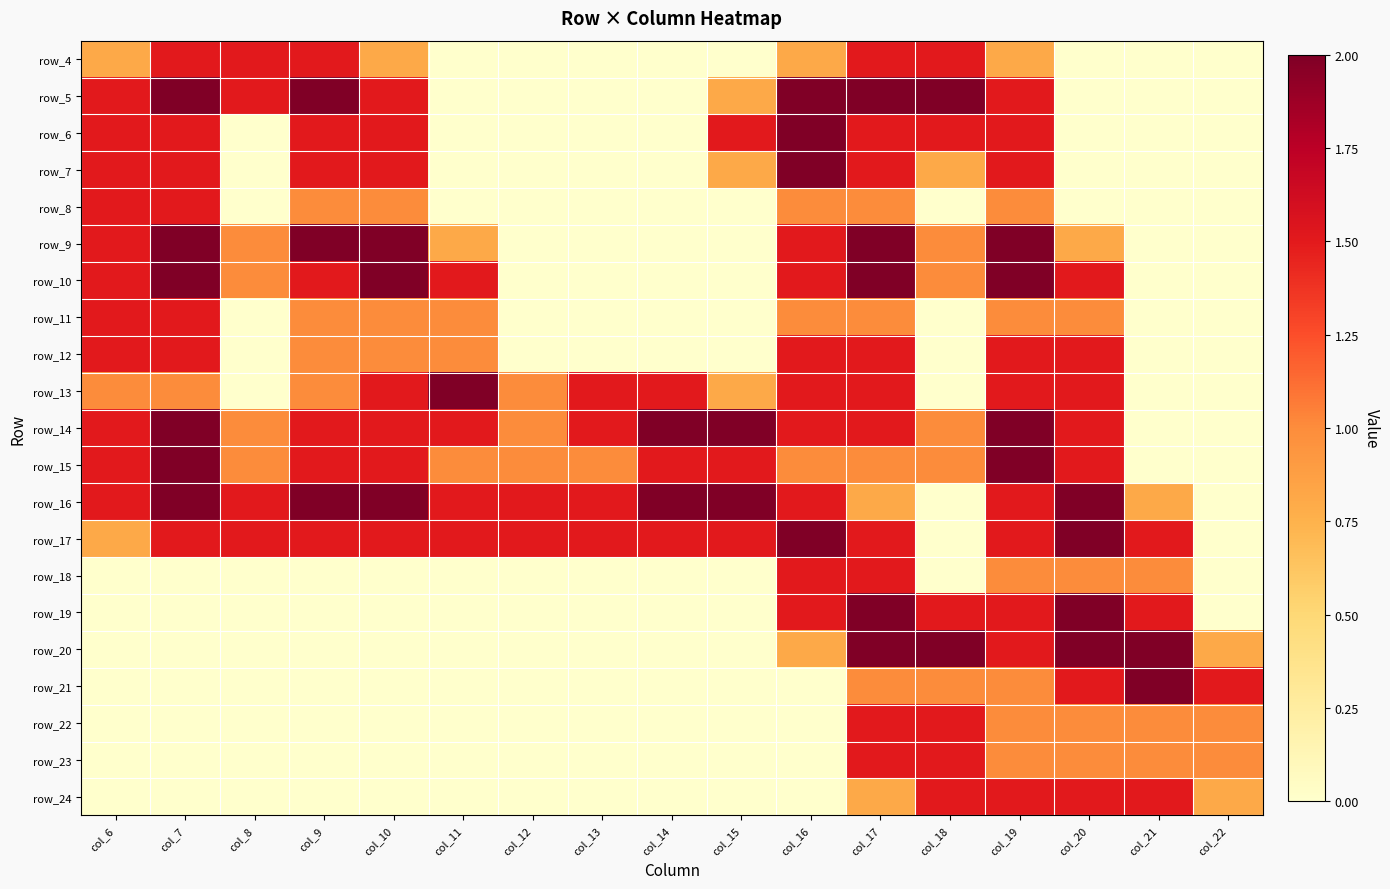

Is it true that row_4 equals 1.5 at col_7?

True